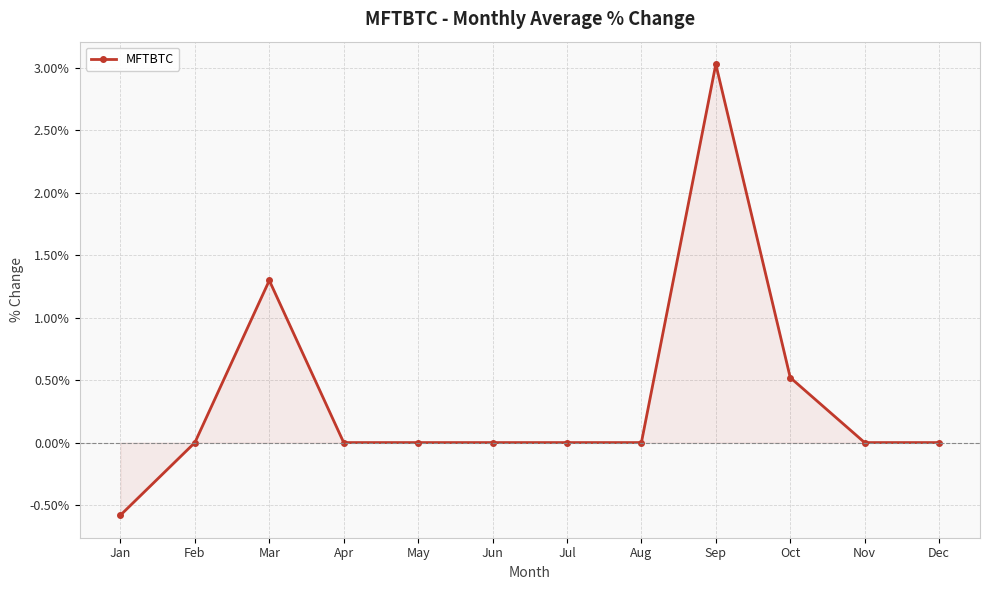

Does the chart have visible grid lines?

Yes